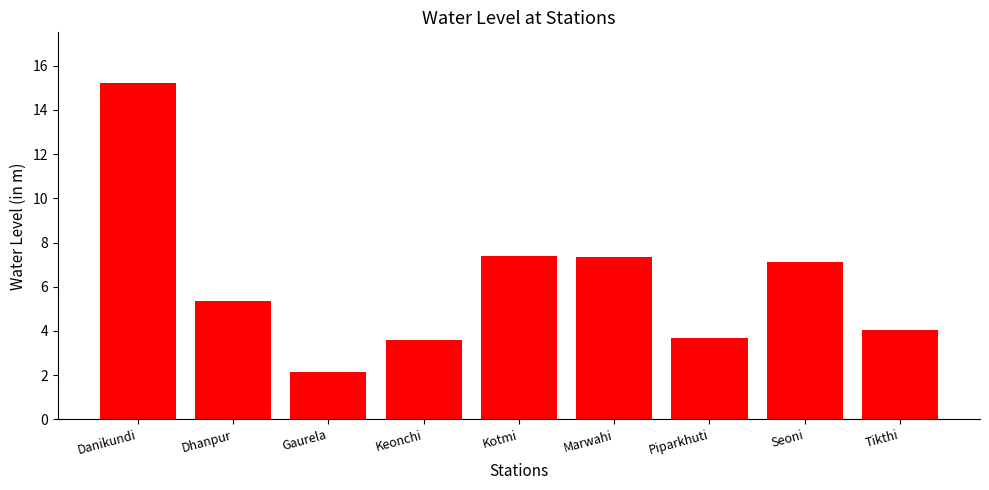

What position from the left is Gaurela?

3